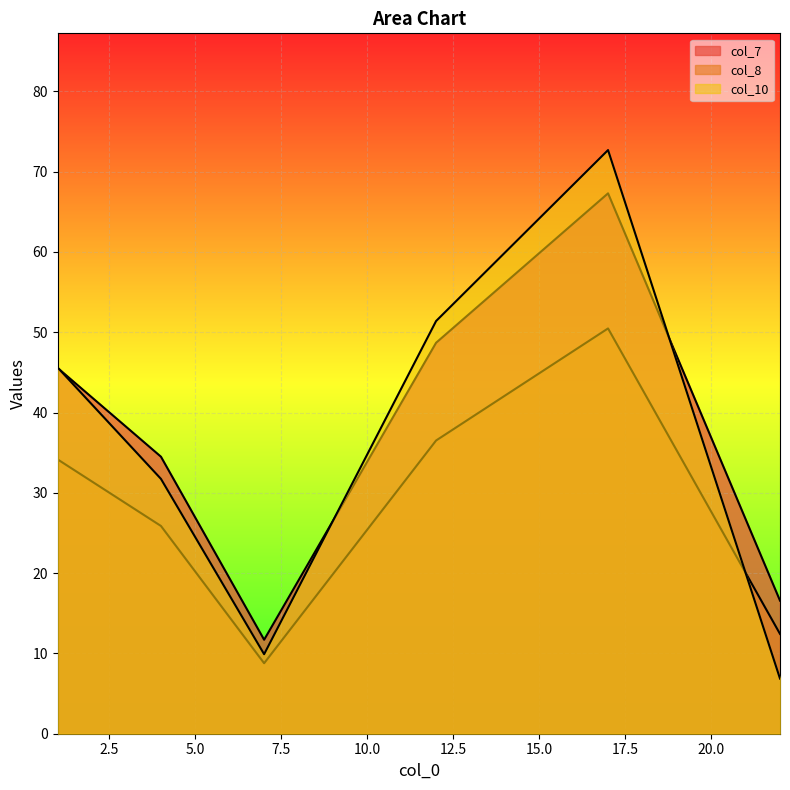

How many values in the col_7 series are below 45?

3